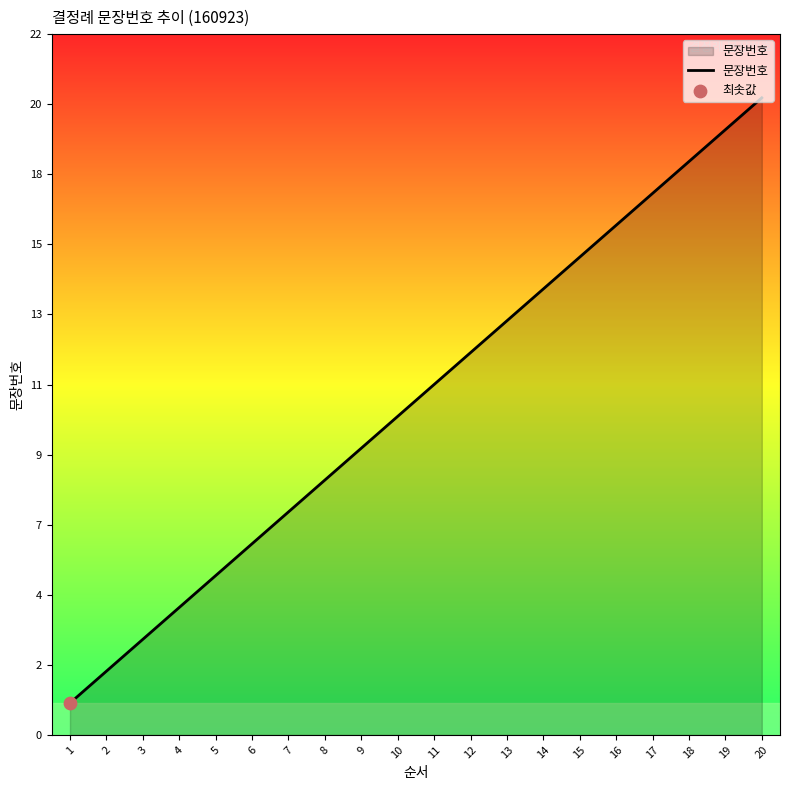

What is the change in value from 7 to 9?

+2